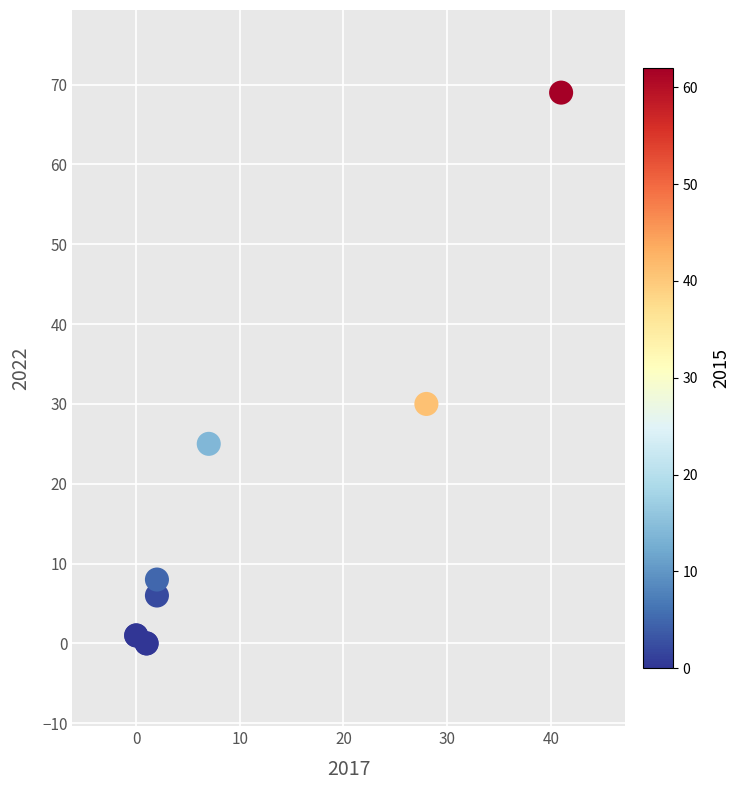

What Y value in the scatter plot is closest to 34?

30